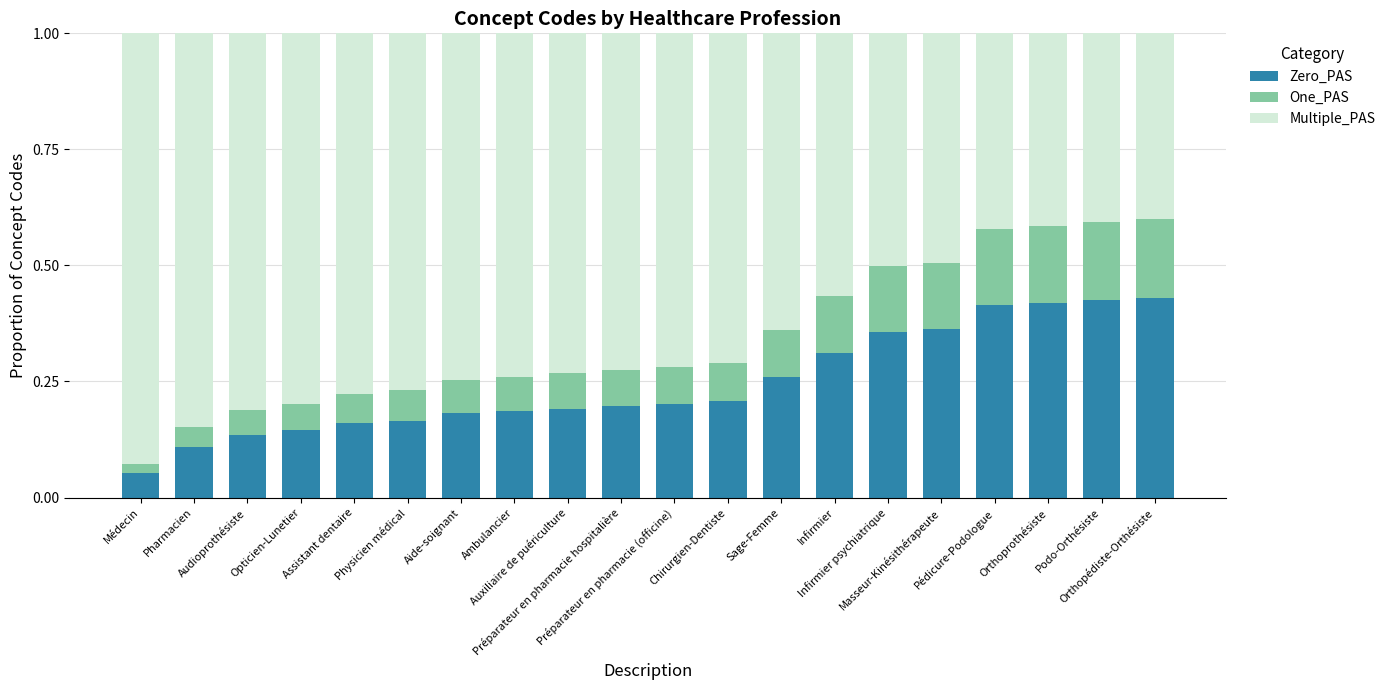

Count the Zero_PAS values in the range 0 to 1.

20